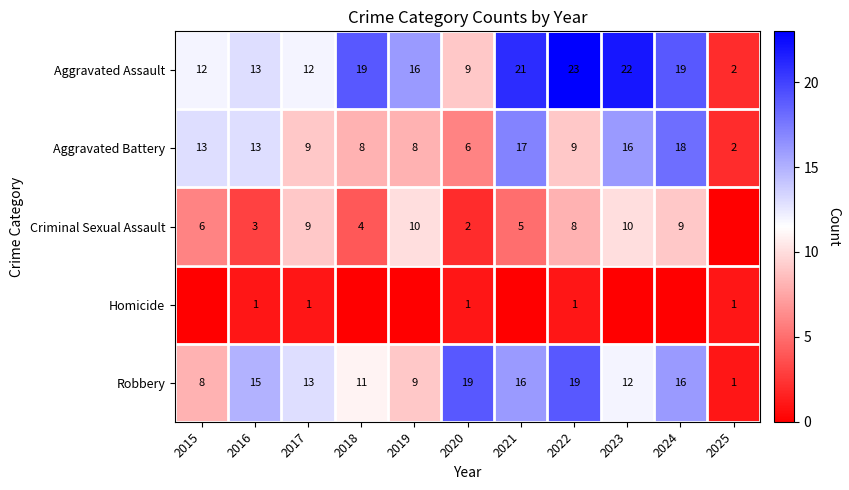

Where does the Robbery series first go above 13?

2016